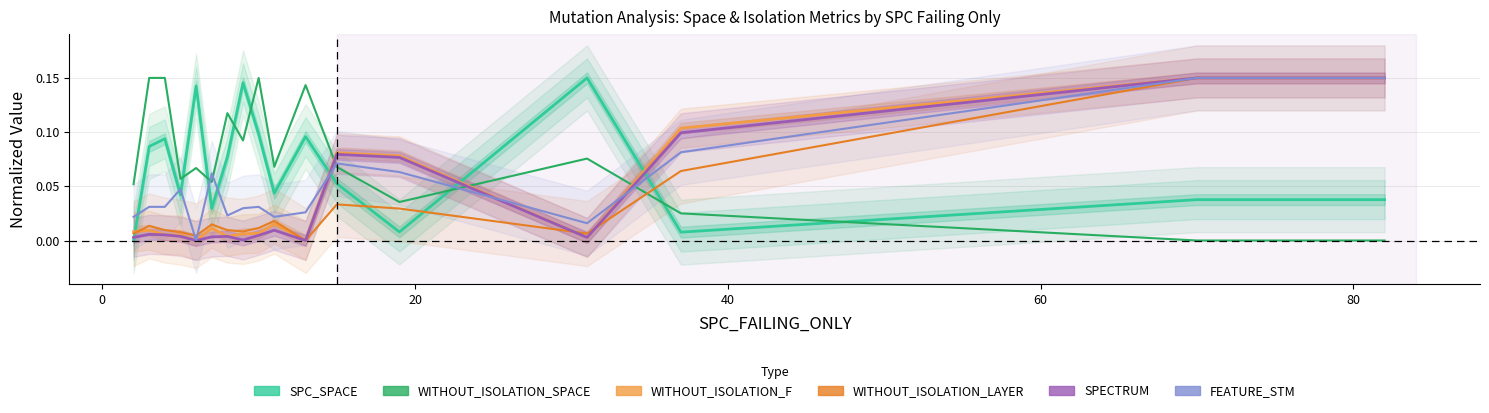

At how many categories does at least one series exceed 0?

17